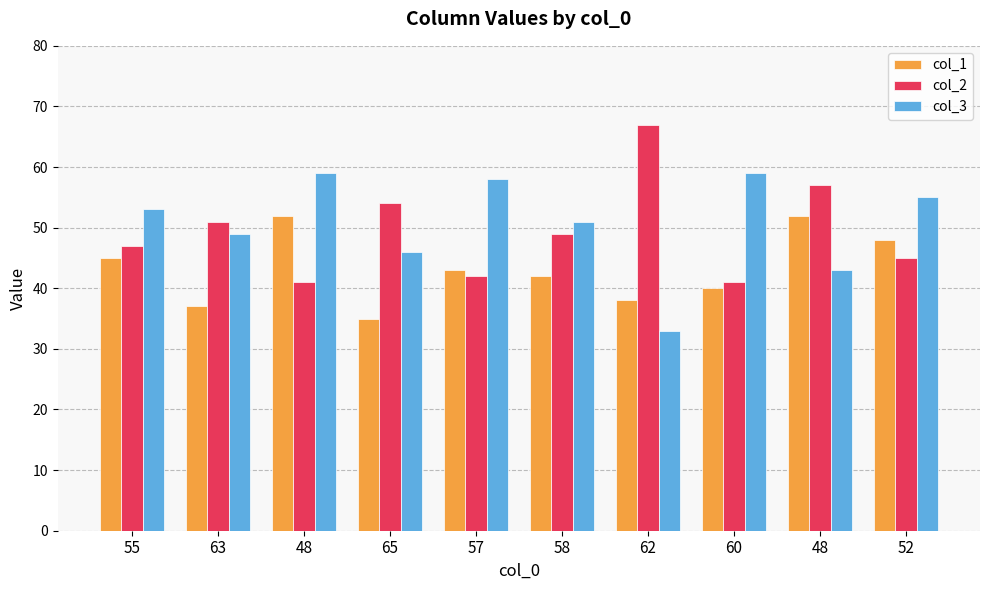

How many series are shown in this chart?

3